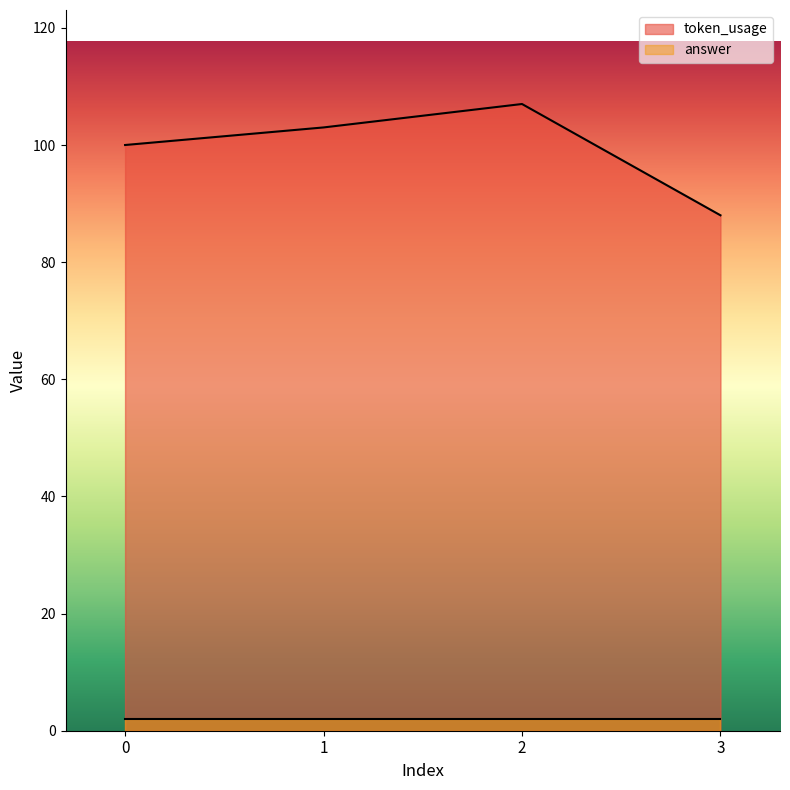

The value at 1 is 33. True or false?

False